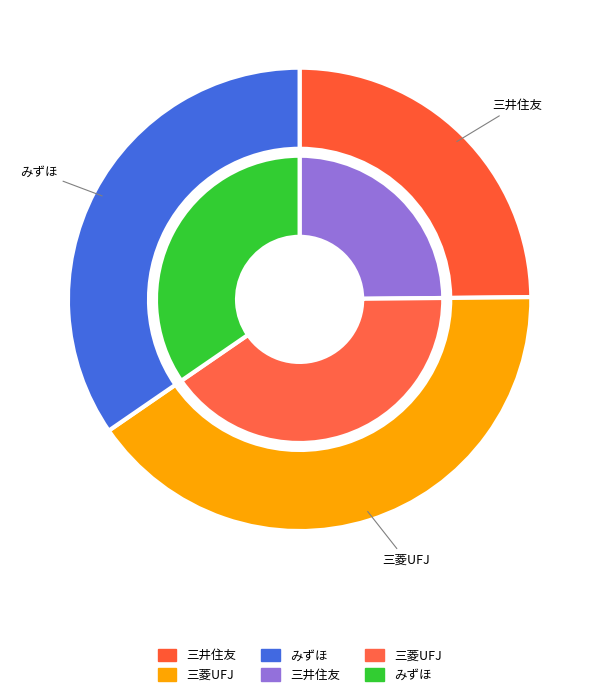

Is it true that みずほ is 48% of the pie?

False